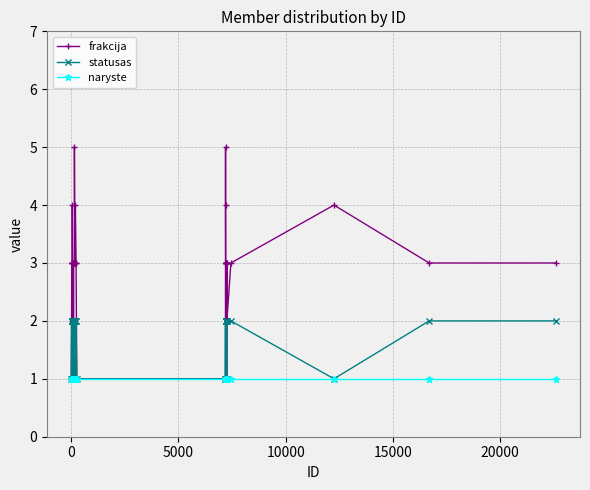

What is the maximum value shown in the chart?

5